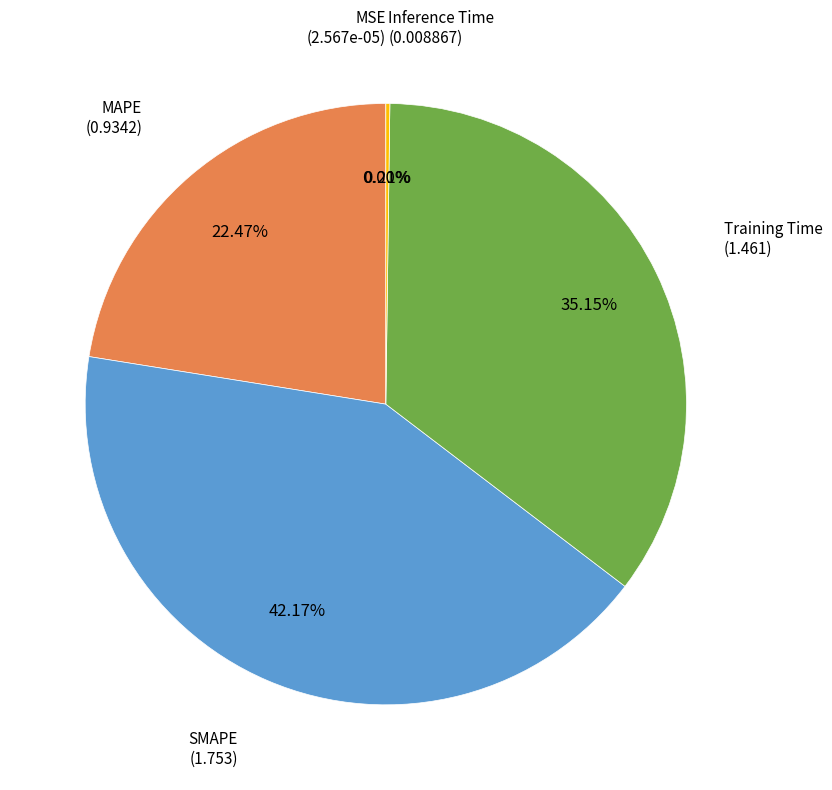

To the nearest percent, what is the average slice percentage?

20%